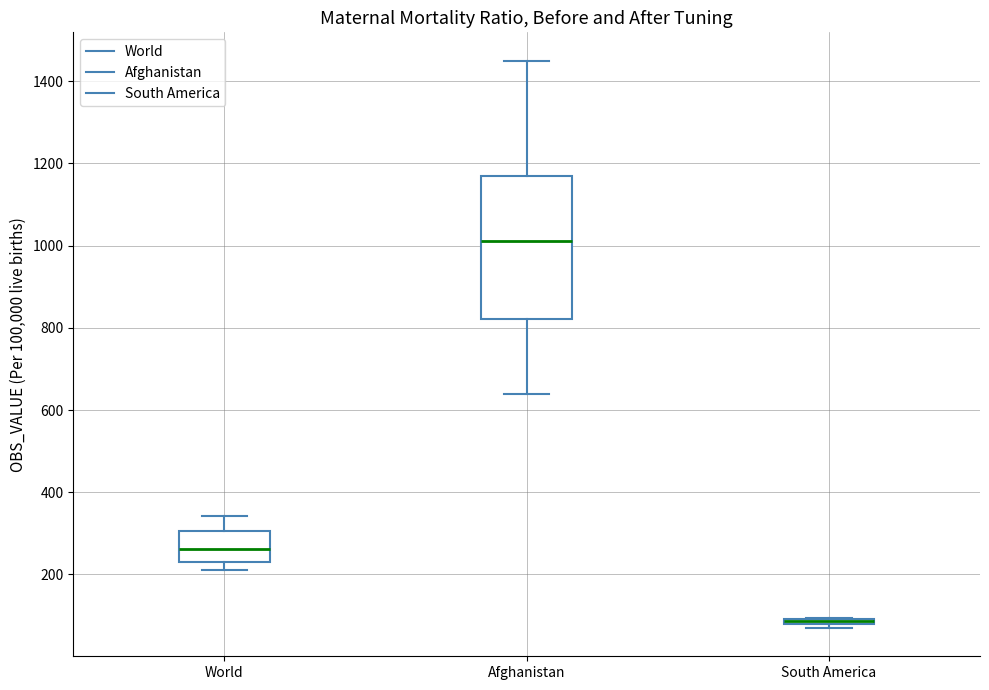

Where is the lower edge of the box for World on the y-axis? The values are not printed on the chart, so give them approximately, as read against the axis.

240